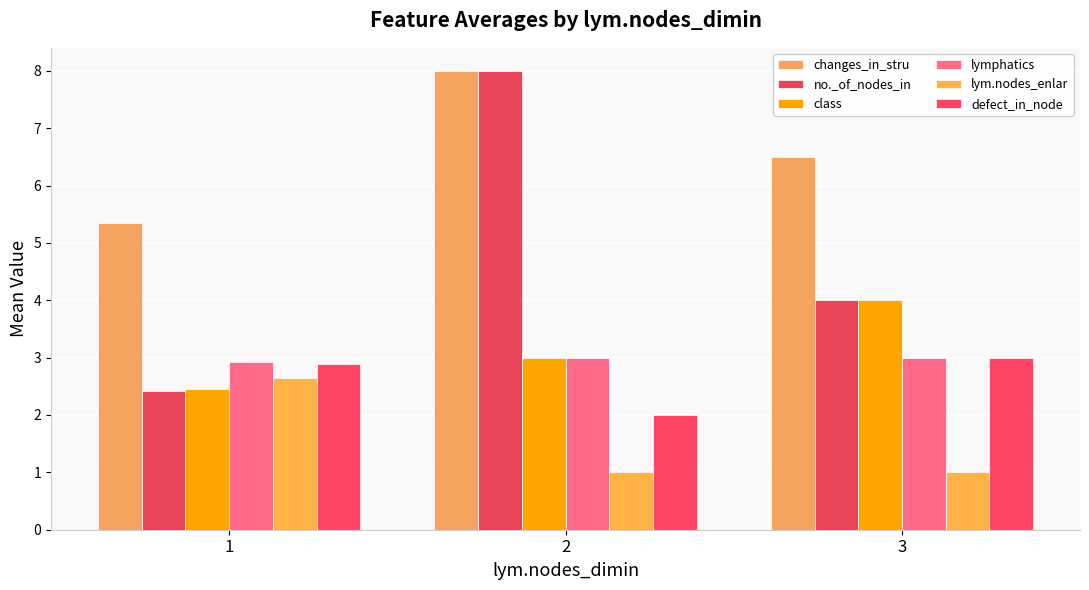

What are all the series names shown in the legend?

changes_in_stru, no._of_nodes_in, class, lymphatics, lym.nodes_enlar, defect_in_node